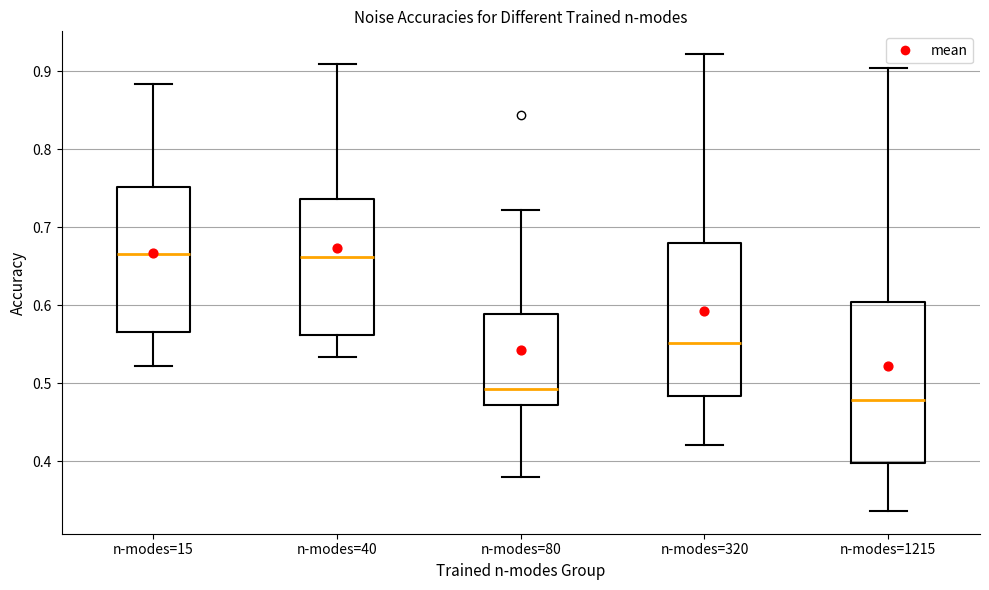

Reading left to right, read every box against the y-axis: the position of its median line, the range the box covers, and the ends of its whiskers. The values are not printed on the chart, so give them approximately, as read against the axis.

n-modes=15: median 0.67, box 0.57 to 0.75, whiskers 0.52 to 0.88
n-modes=40: median 0.66, box 0.56 to 0.74, whiskers 0.53 to 0.91
n-modes=80: median 0.49, box 0.47 to 0.59, whiskers 0.38 to 0.72
n-modes=320: median 0.55, box 0.48 to 0.68, whiskers 0.42 to 0.92
n-modes=1215: median 0.48, box 0.40 to 0.60, whiskers 0.34 to 0.90